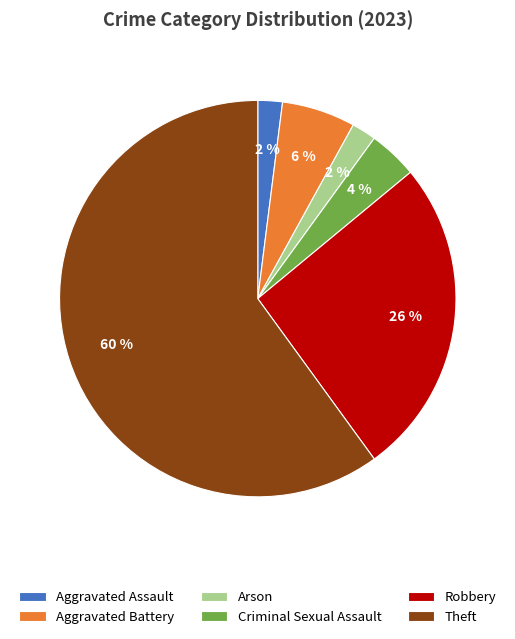

Does Theft represent more than half of the total?

Yes